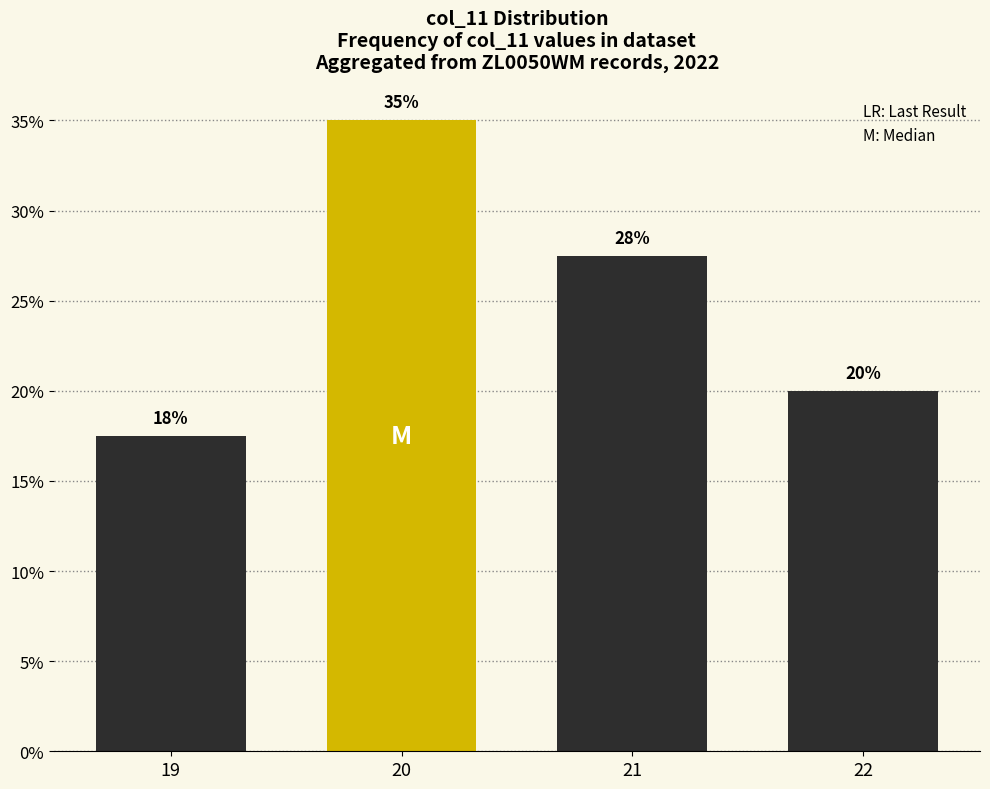

At which category does the chart reach its peak across all series?

20